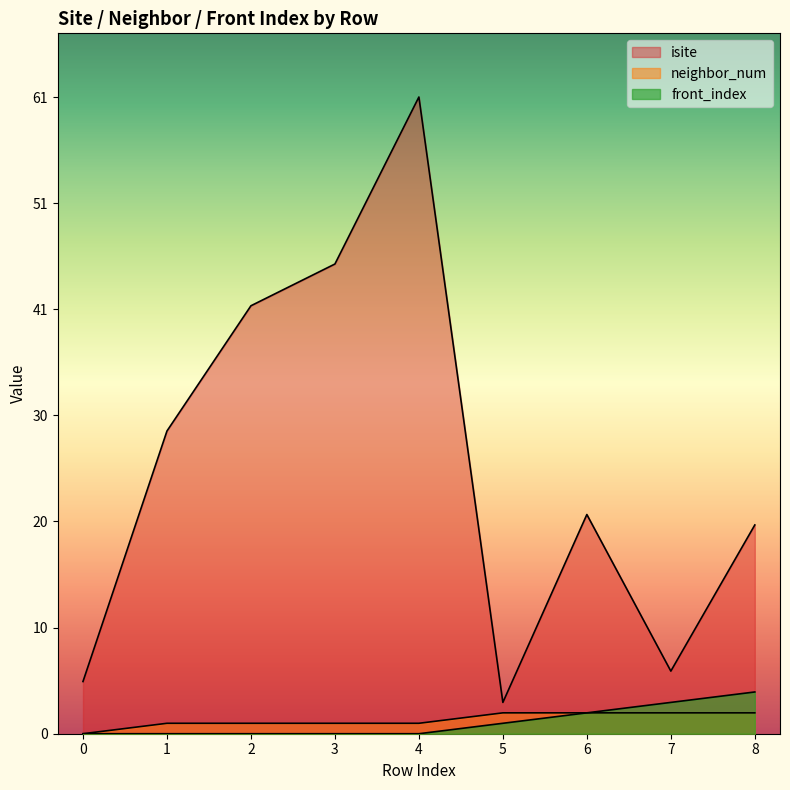

True or false: neighbor_num has more than 2 interior local peaks.

False